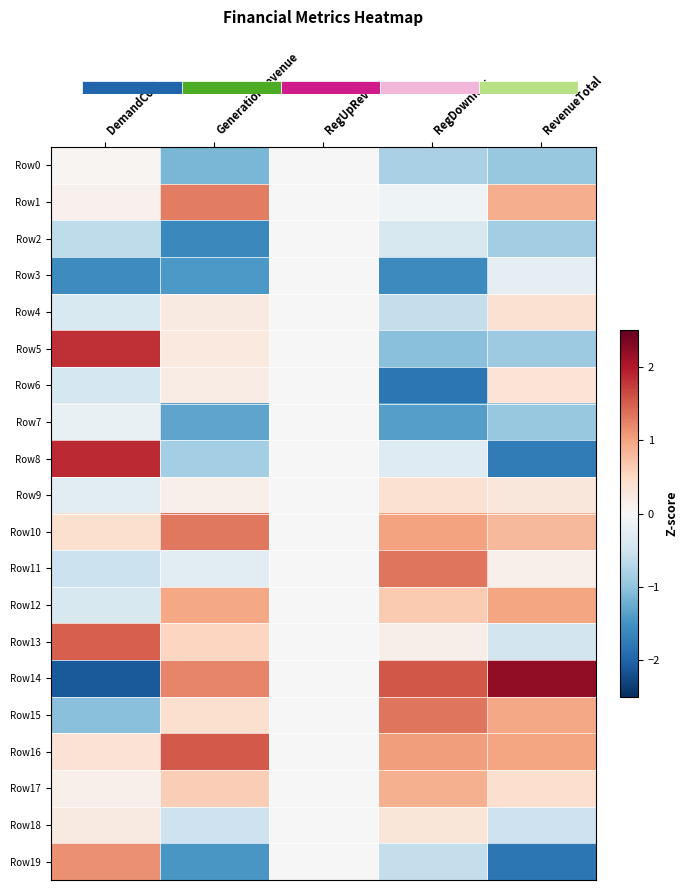

List the labels in order of Row10 value, smallest first.

RegUpRev, DemandCost, RevenueTotal, RegDownRev, GenerationRevenue